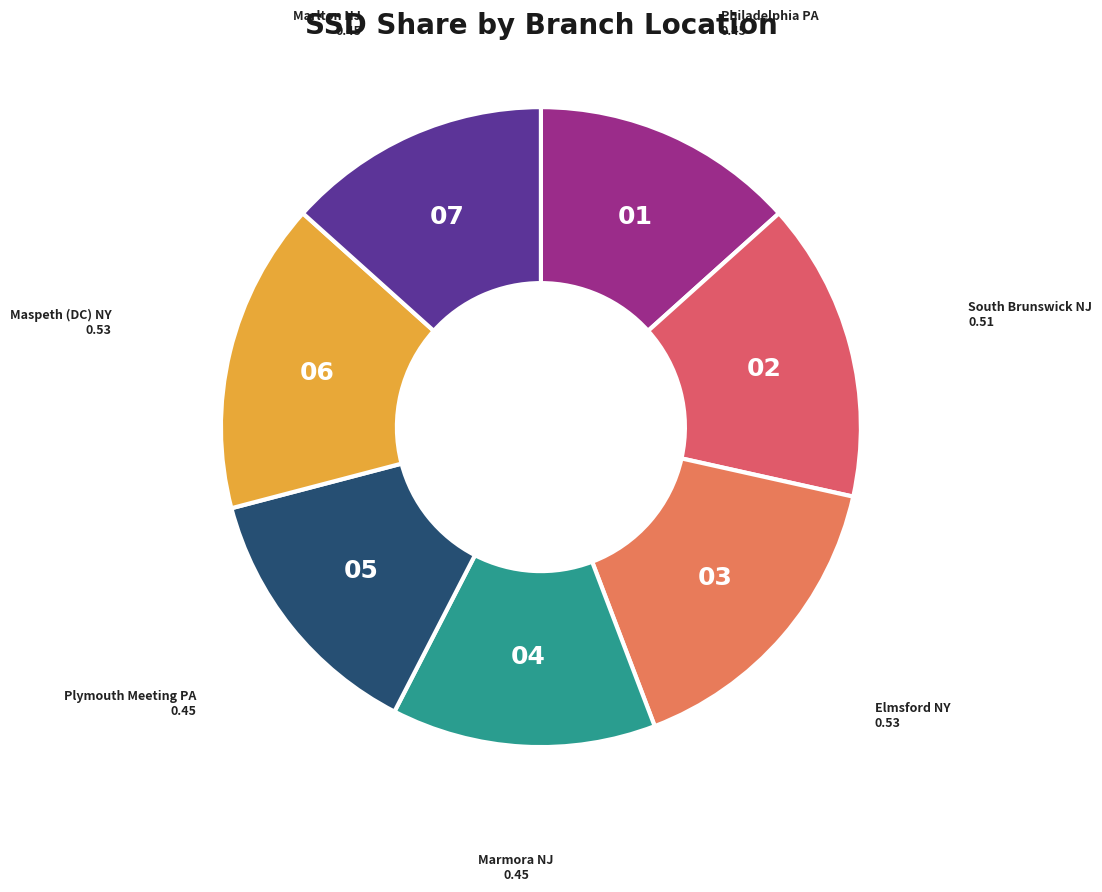

Is it true that South Brunswick NJ is 15% of the pie?

True